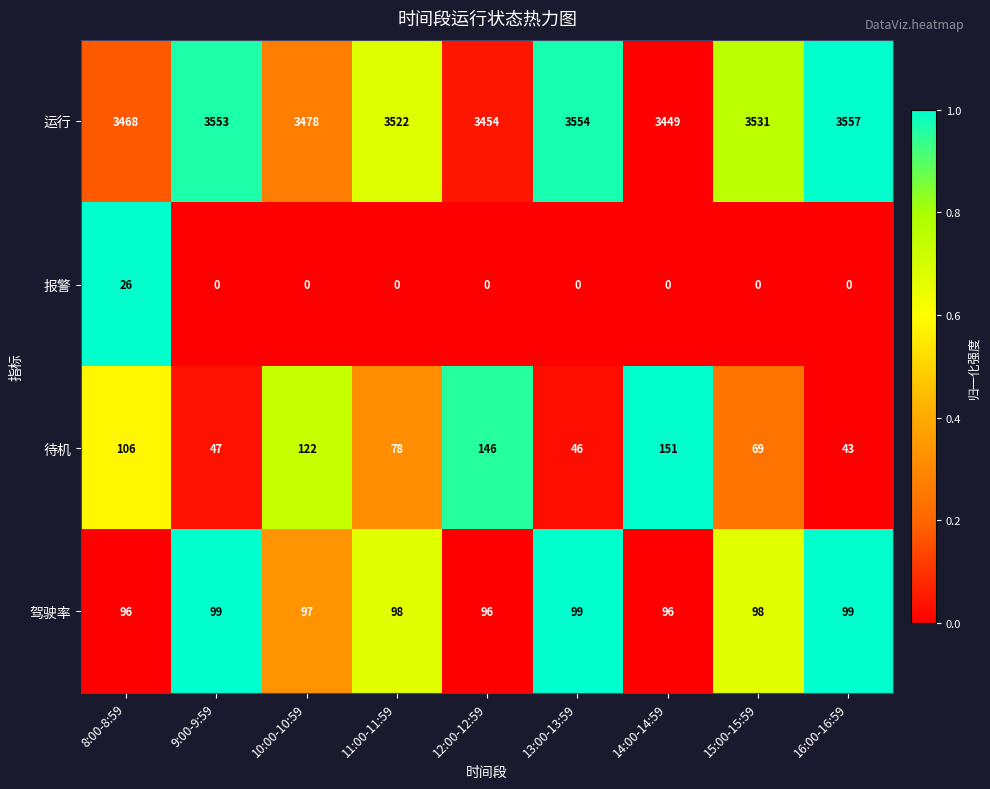

What is the greatest value displayed?

3557